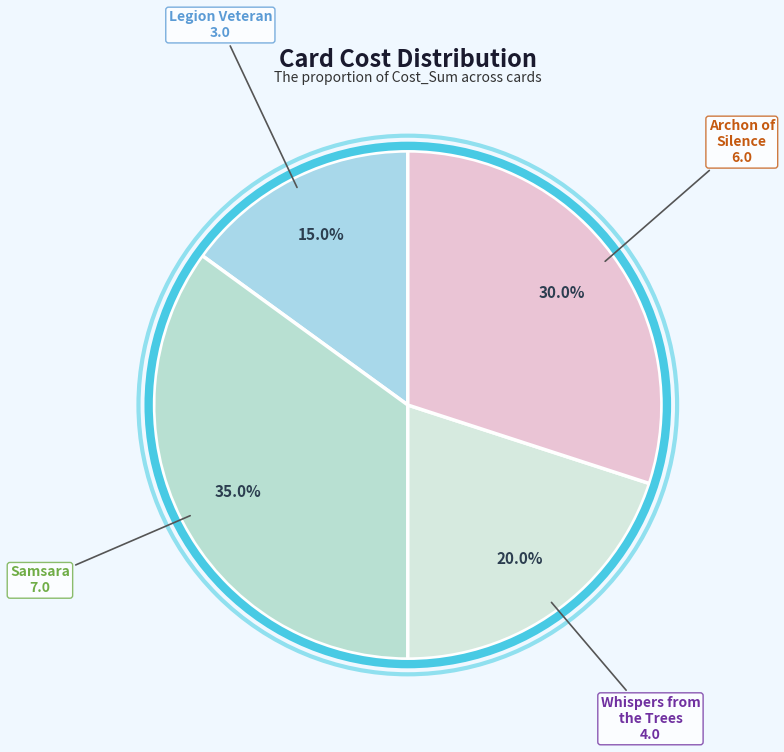

What is the ratio of the value at Legion Veteran to the value at Archon of Silence?

0.5